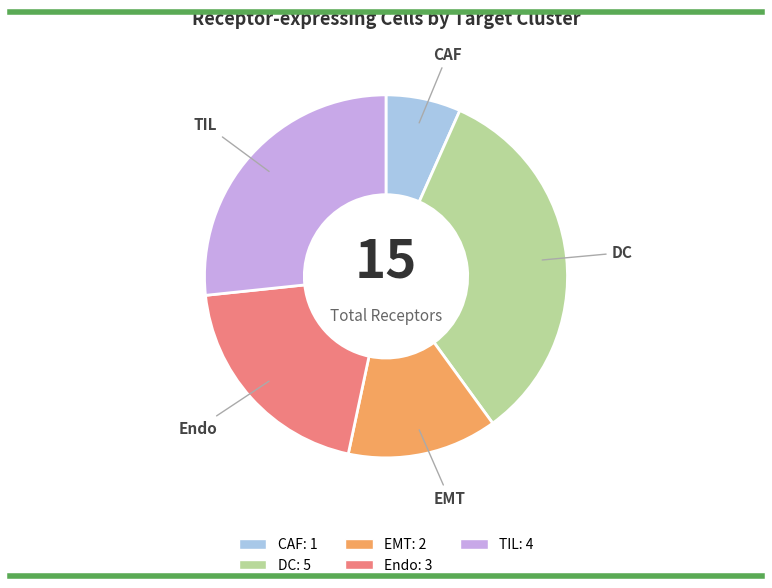

How many slices are in this pie chart?

5